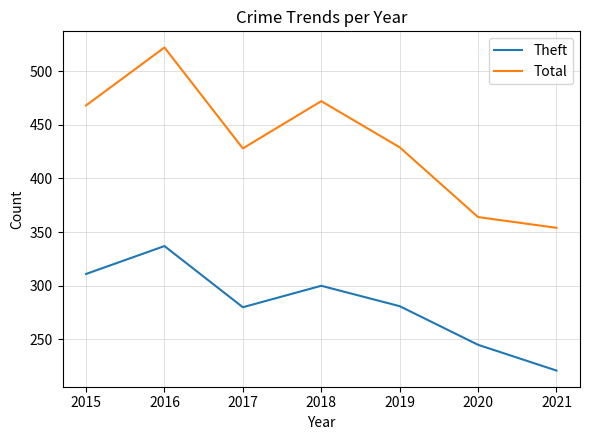

In Theft, how many points are higher than both neighbors (excluding endpoints)?

2